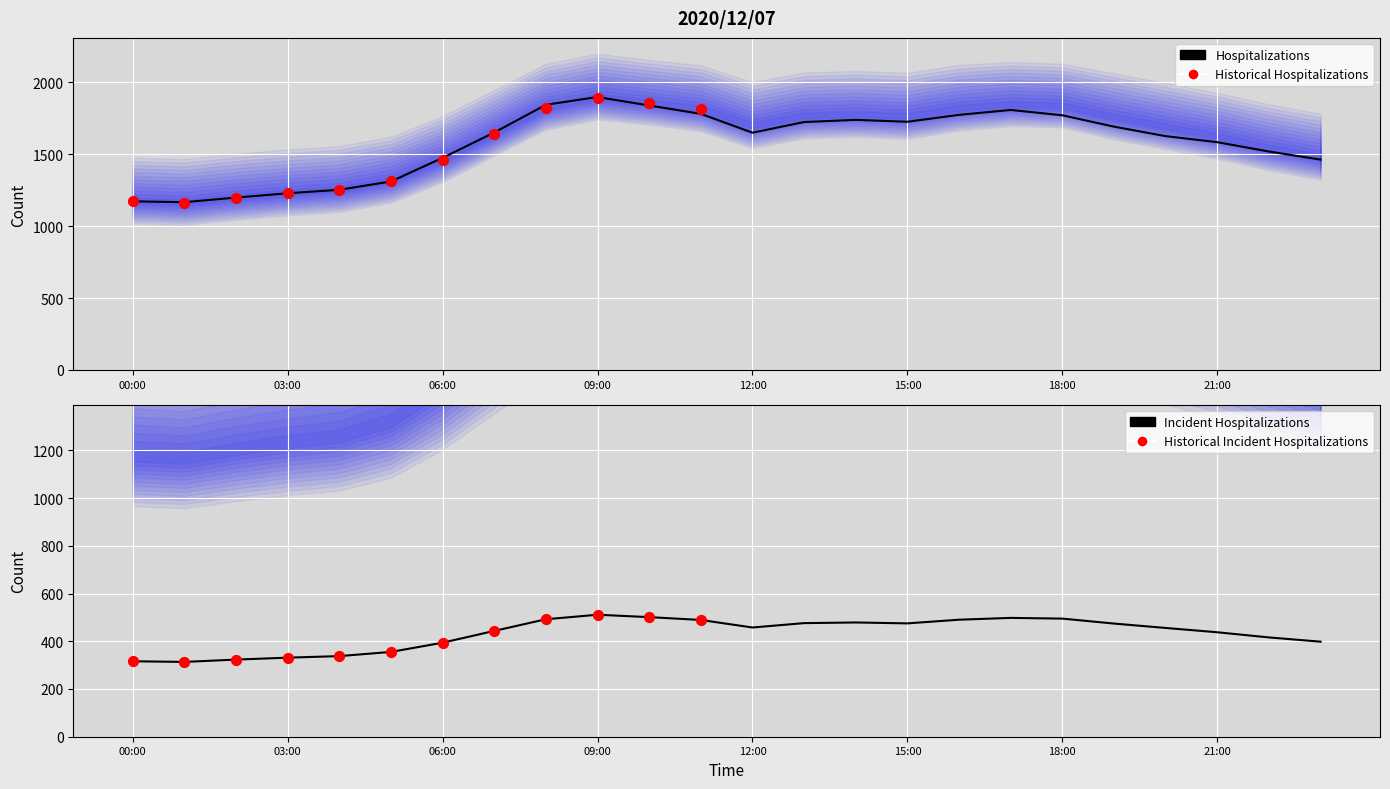

At which category is the sum across all series the highest?

09:00